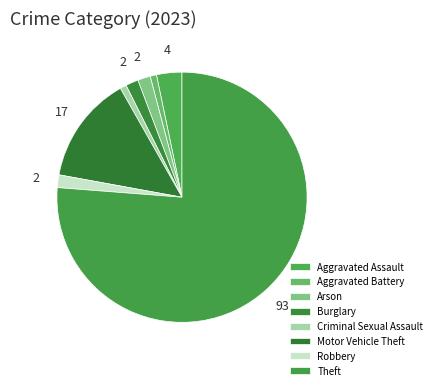

Approximately how many times larger is the value at Arson compared to Aggravated Assault?

0.5